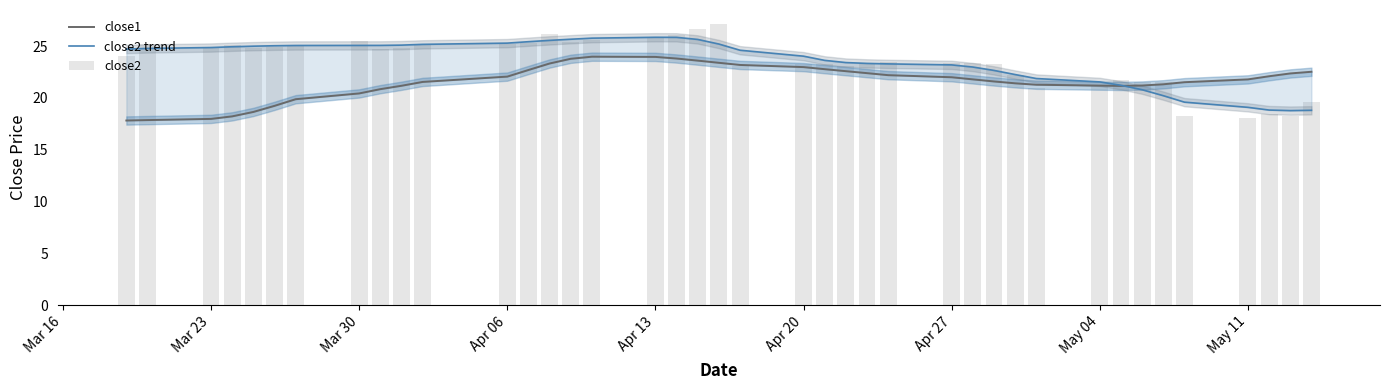

Is the value of close2 at 25 greater than the value of close2 trend at 27?

Yes